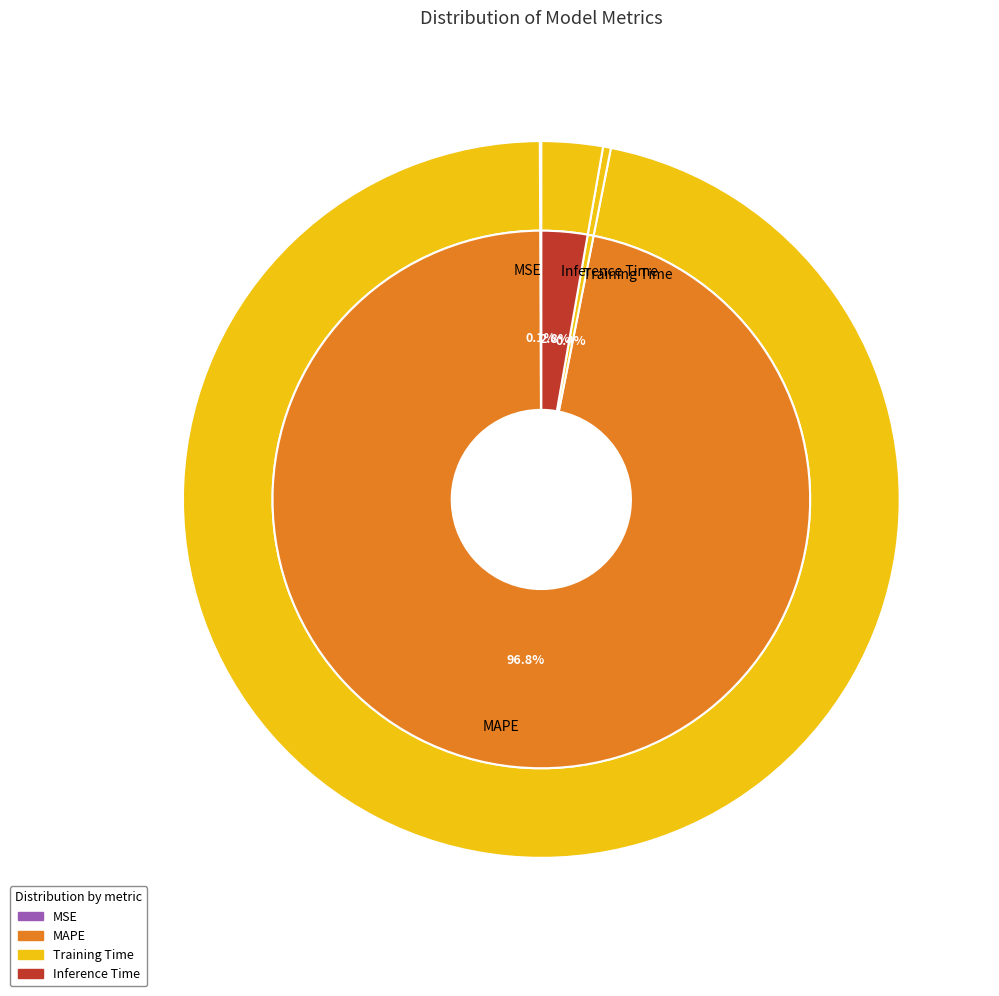

Which slice represents more than half of the pie?

MAPE